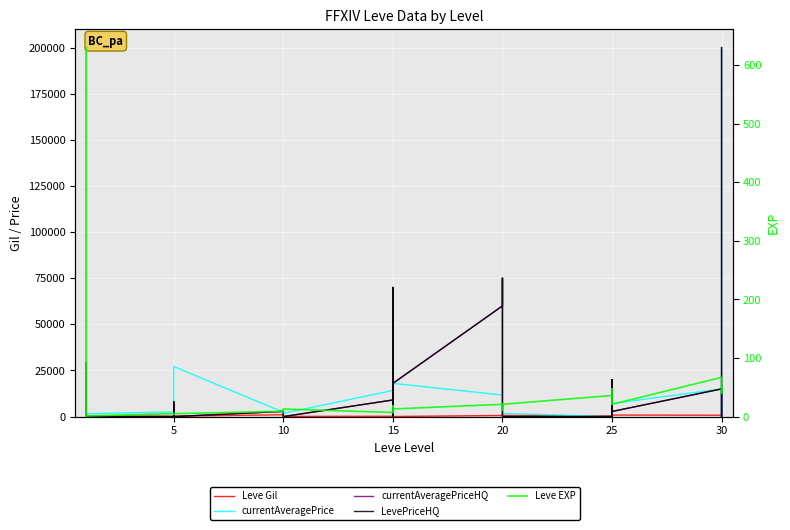

Count the number of data series in this chart.

5